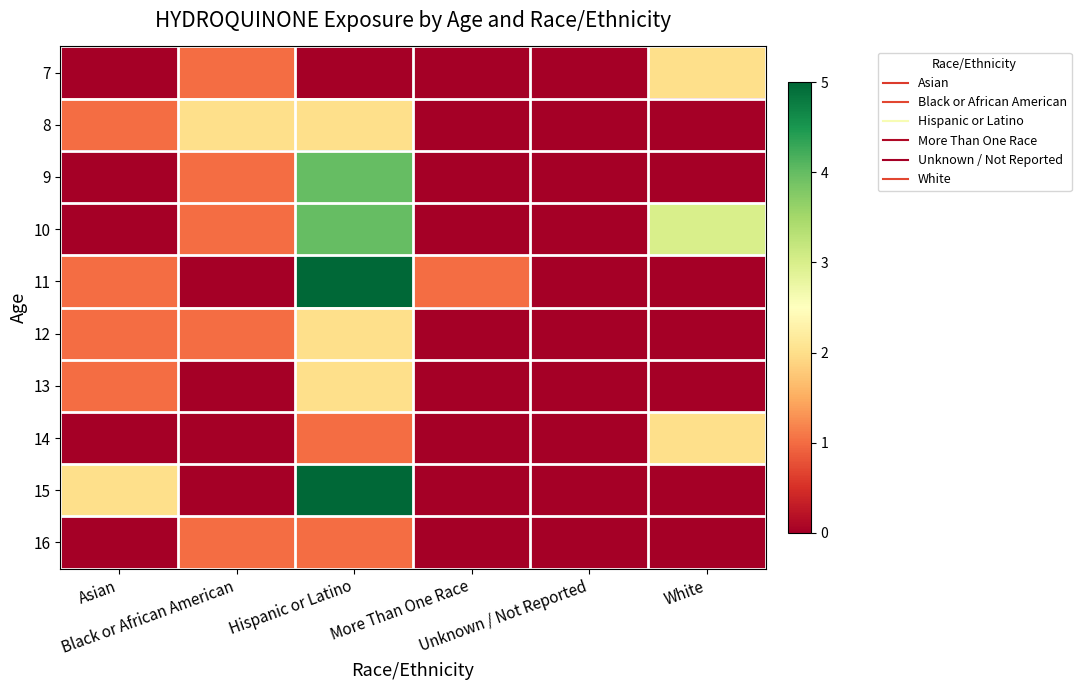

At how many categories does at least one series exceed 2?

2